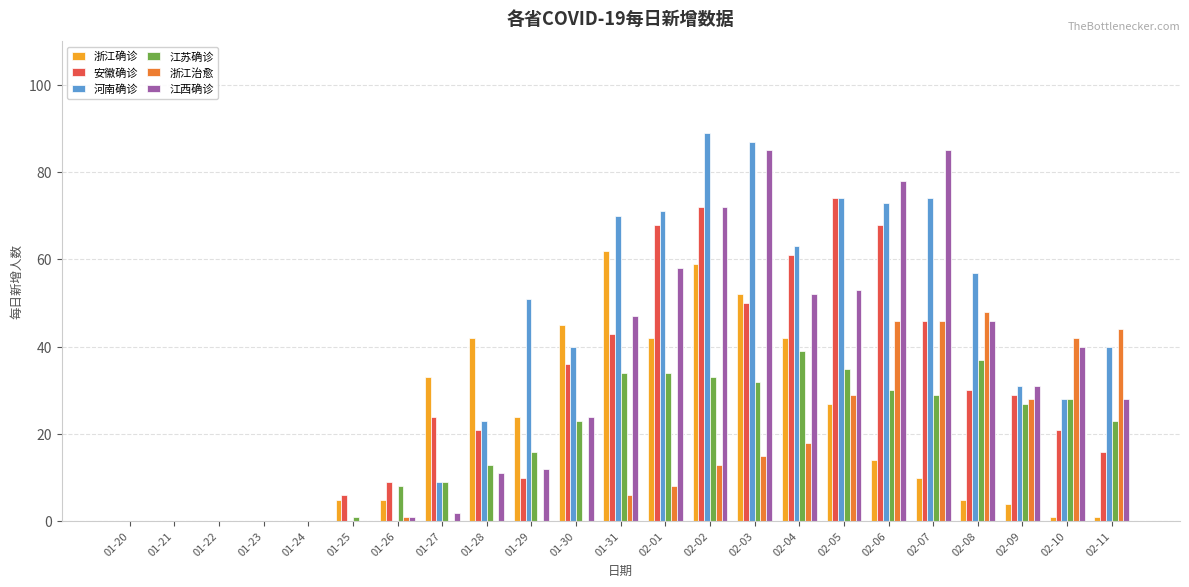

Which series has the largest total across all categories?

河南确诊